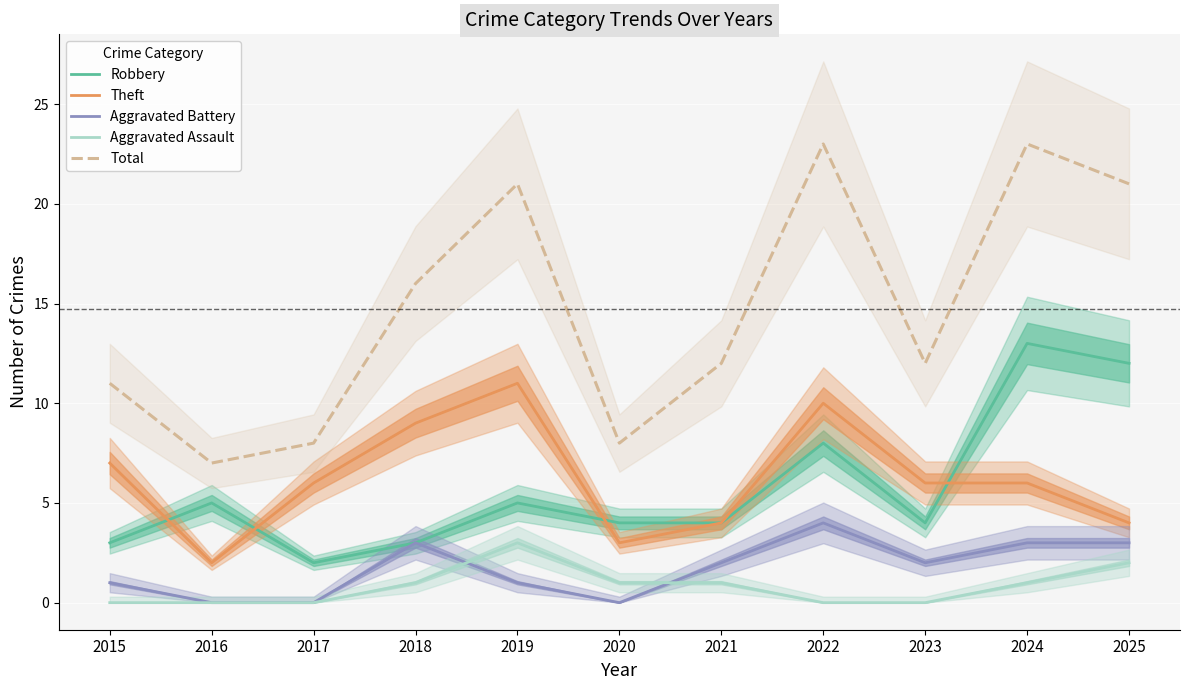

What is the value of the Robbery point at the 8th from the left?

8